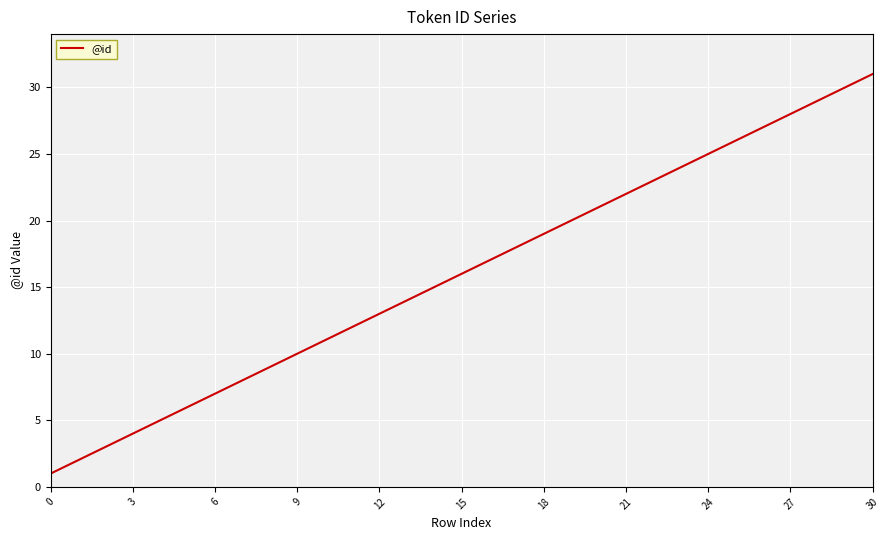

What is the maximum value shown in the chart?

31